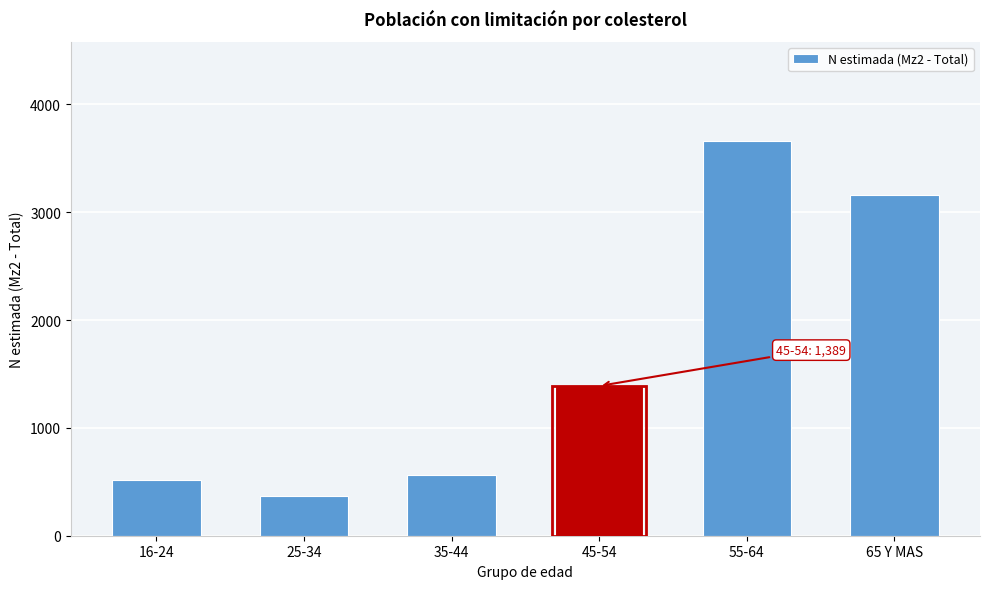

Reading right to left, list all the values displayed in this chart.

65 Y MAS=3157	55-64=3665	45-54=1389	35-44=562	25-34=367	16-24=513